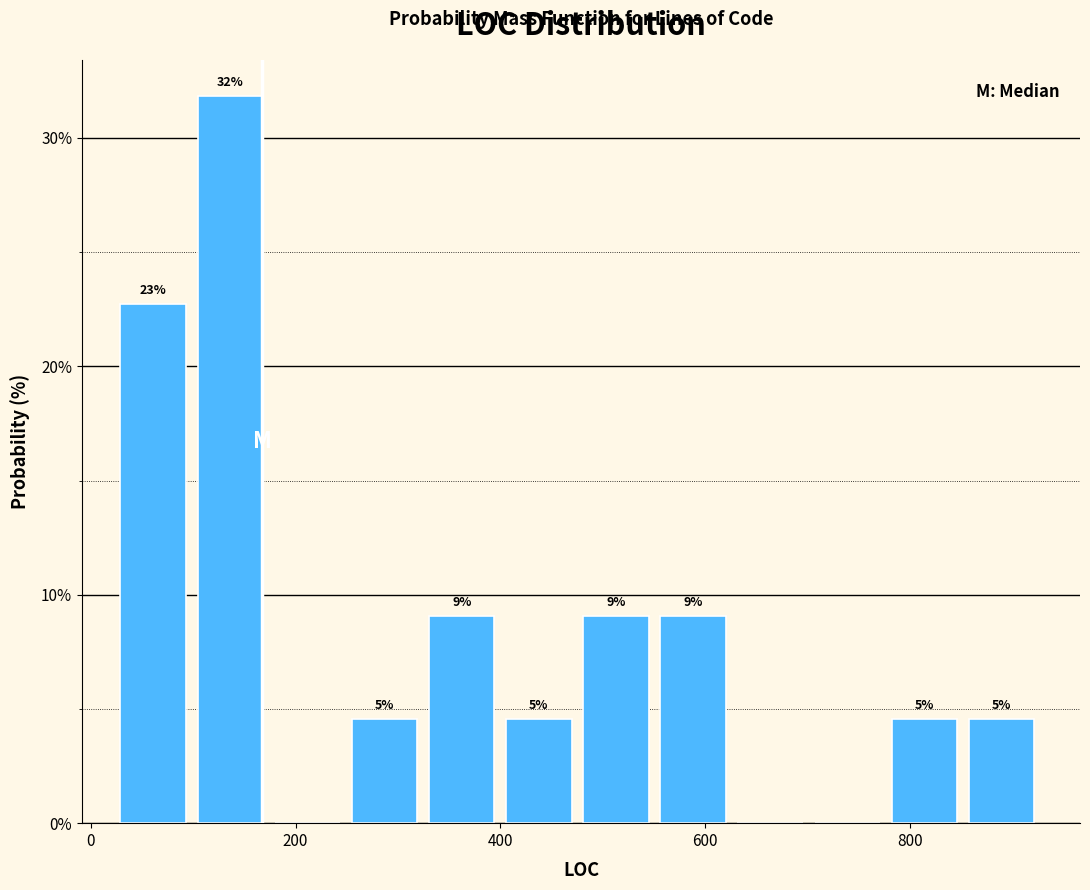

Around what value on the x-axis is the tallest bar? Give the approximate position of its centre, as read against the axis.

140